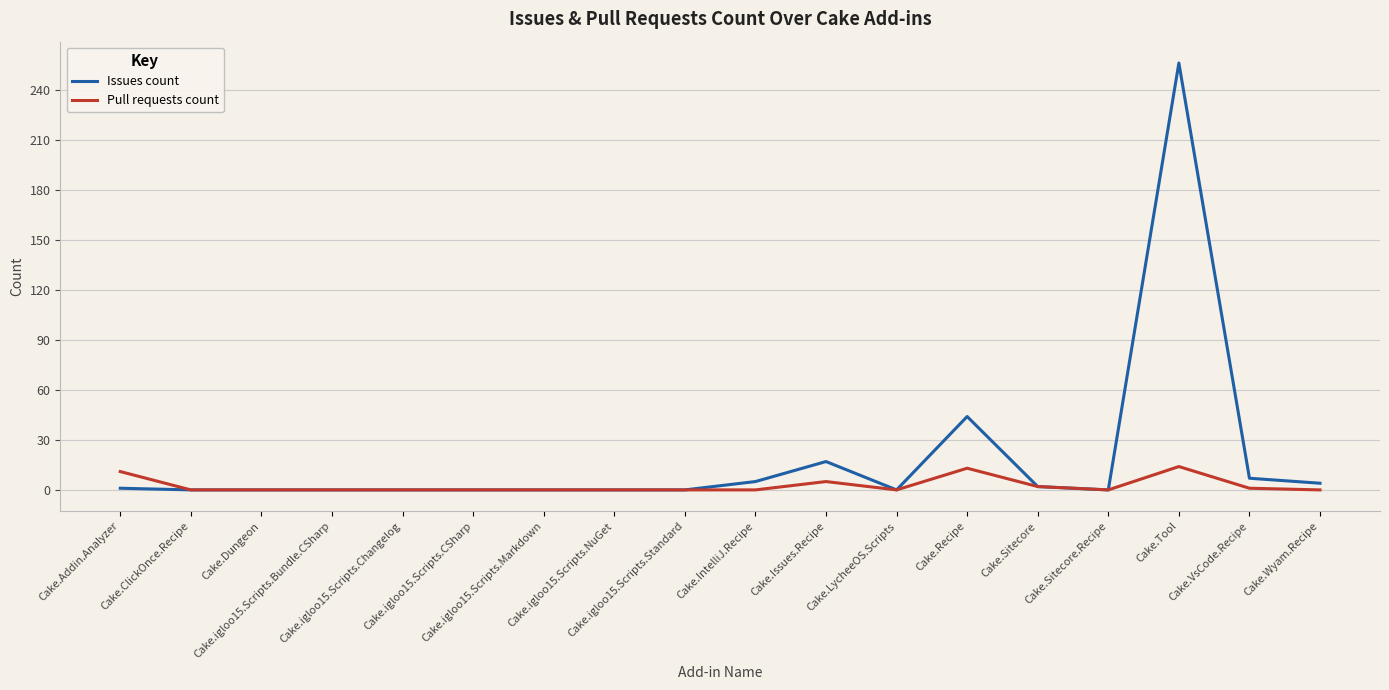

True or false: Pull requests count has a value of 0 at Cake.Sitecore.Recipe.

True